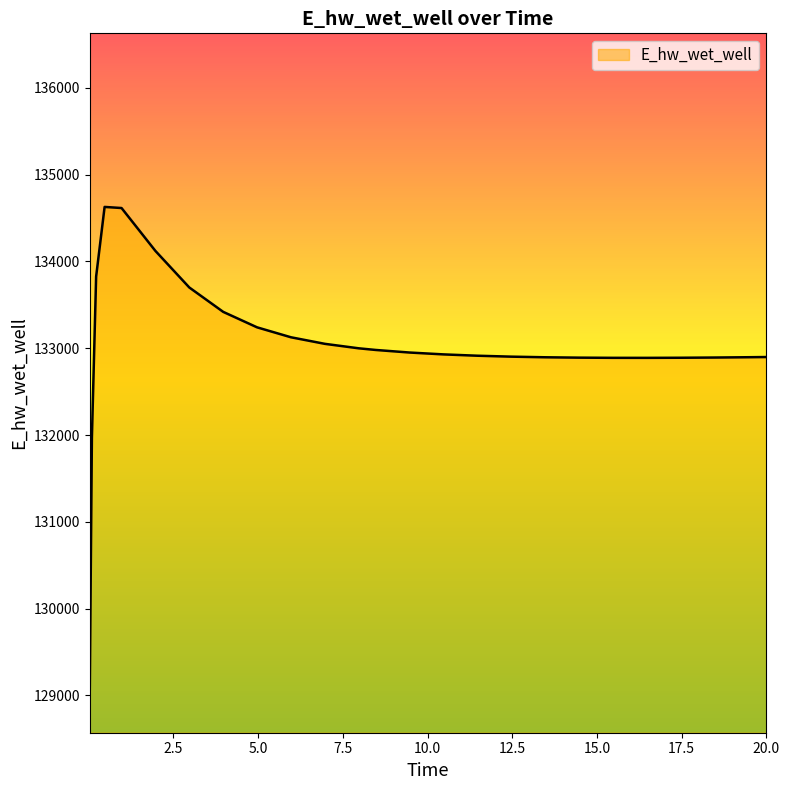

Does the chart display data point markers on the line(s)?

No